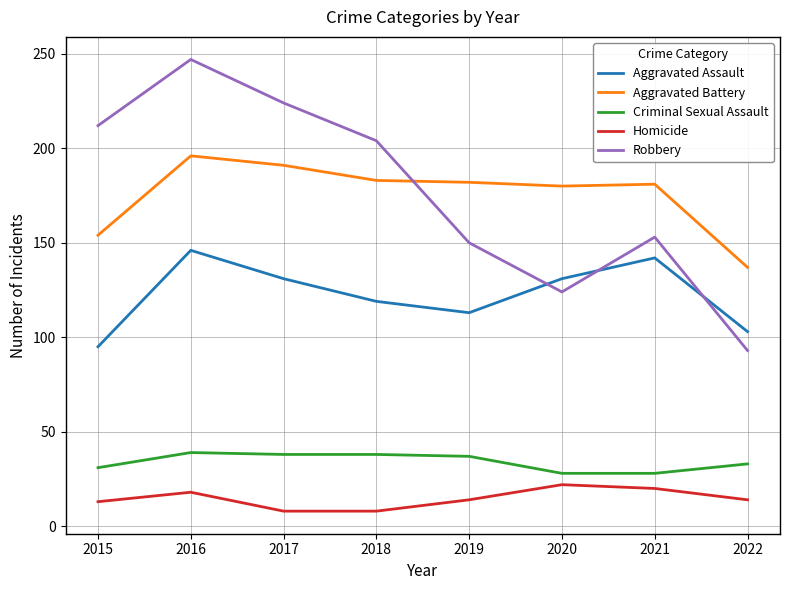

Is this an area chart (filled region under the line)?

No